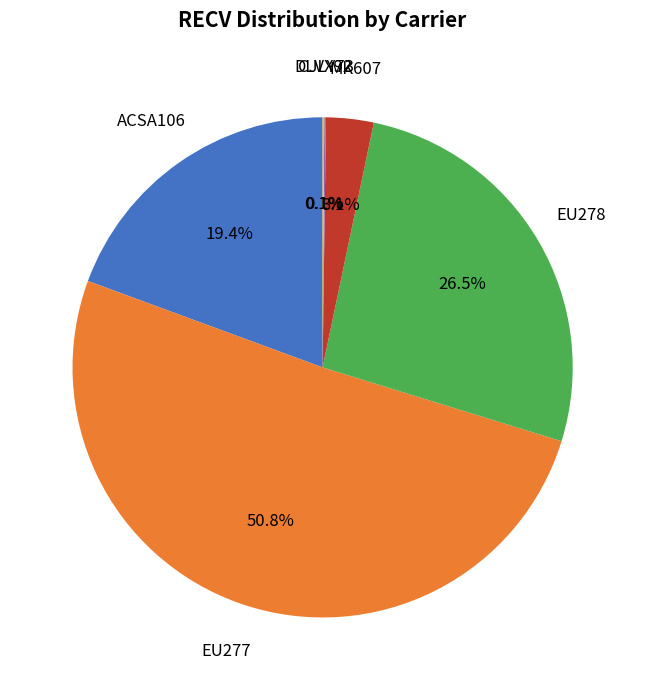

Does any single category account for the majority?

Yes